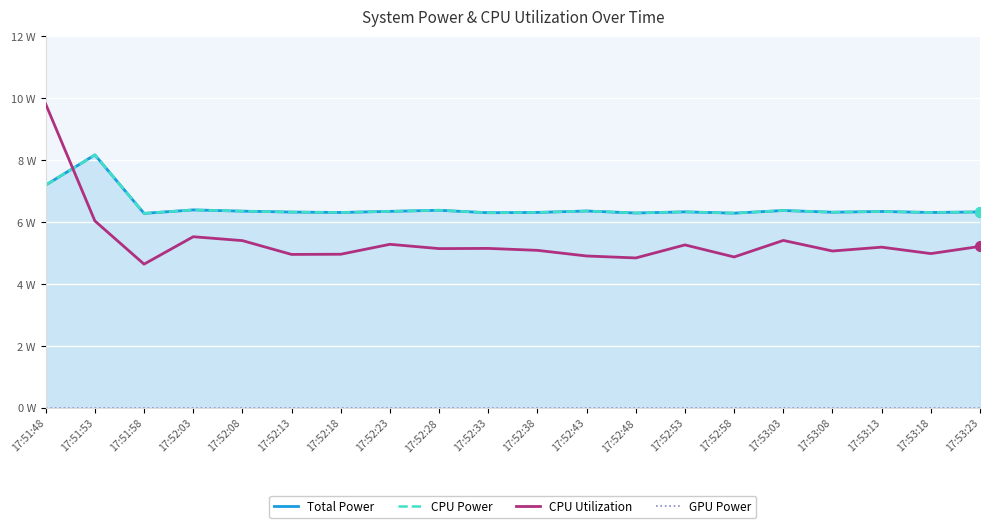

Which category has the highest value across all series?

17:51:48